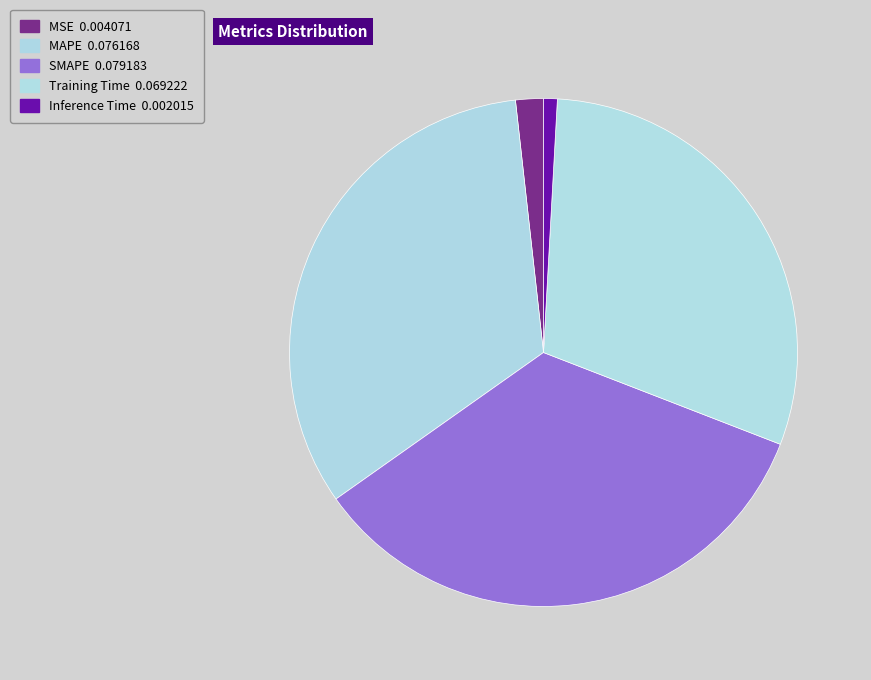

To the nearest percent, what is the difference between the largest and smallest slice percentages?

33%